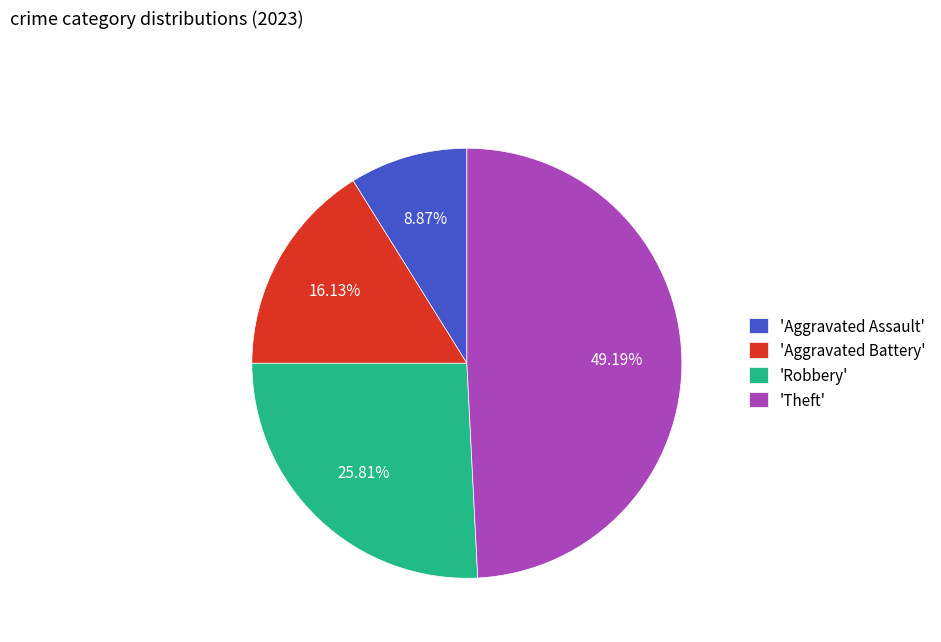

What is the ratio of the value at 'Aggravated Battery' to the value at 'Robbery'?

0.6